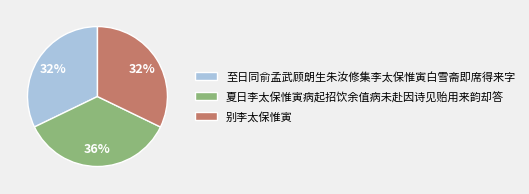

Combined, do 至日同俞孟武顾朗生朱汝修集李太保惟寅白雪斋即席得来字 and 别李太保惟寅 account for over 50%?

Yes